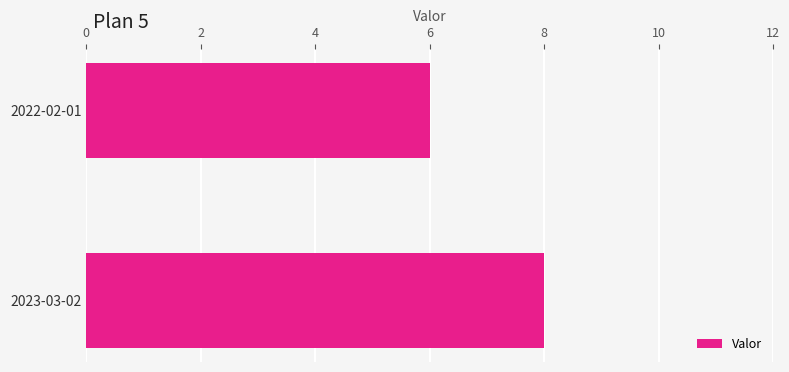

Rank the categories by value from highest to lowest.

2023-03-02, 2022-02-01